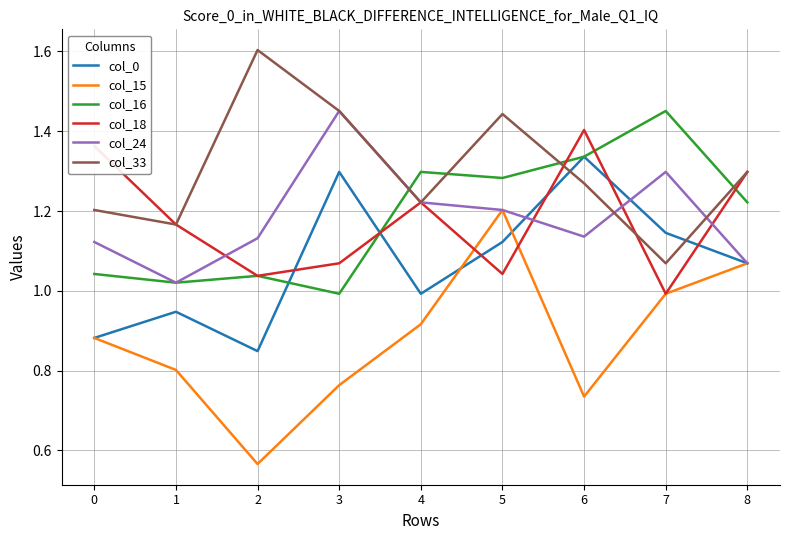

At which label is col_18 closest to 1?

7